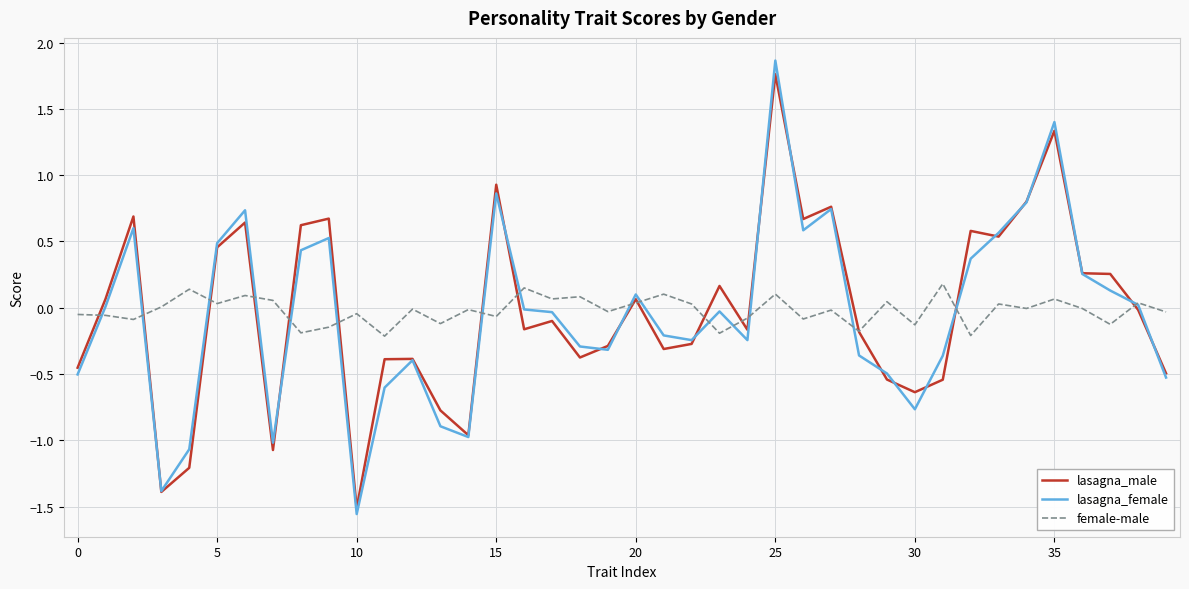

What are all the series names shown in the legend?

lasagna_male, lasagna_female, female-male